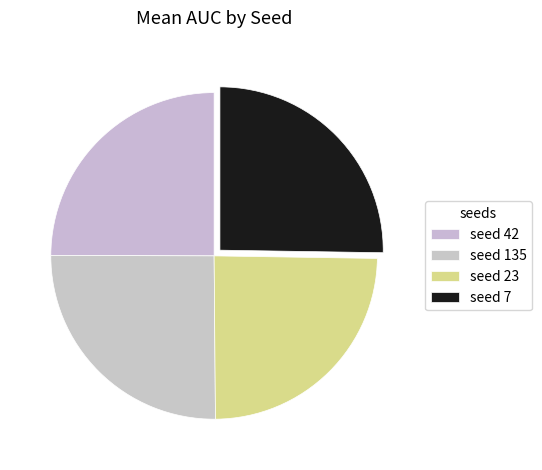

How many slices are in this pie chart?

4